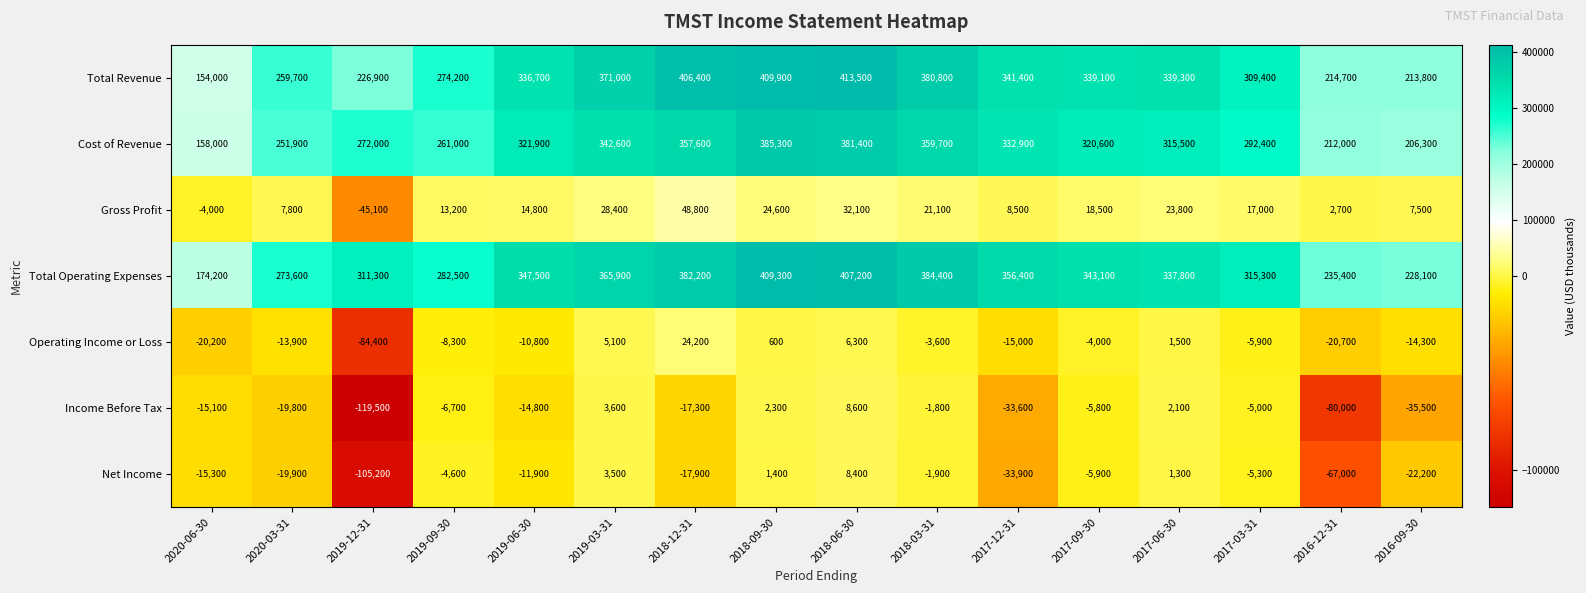

What is the difference between the highest and lowest values at 2019-12-31?

430800